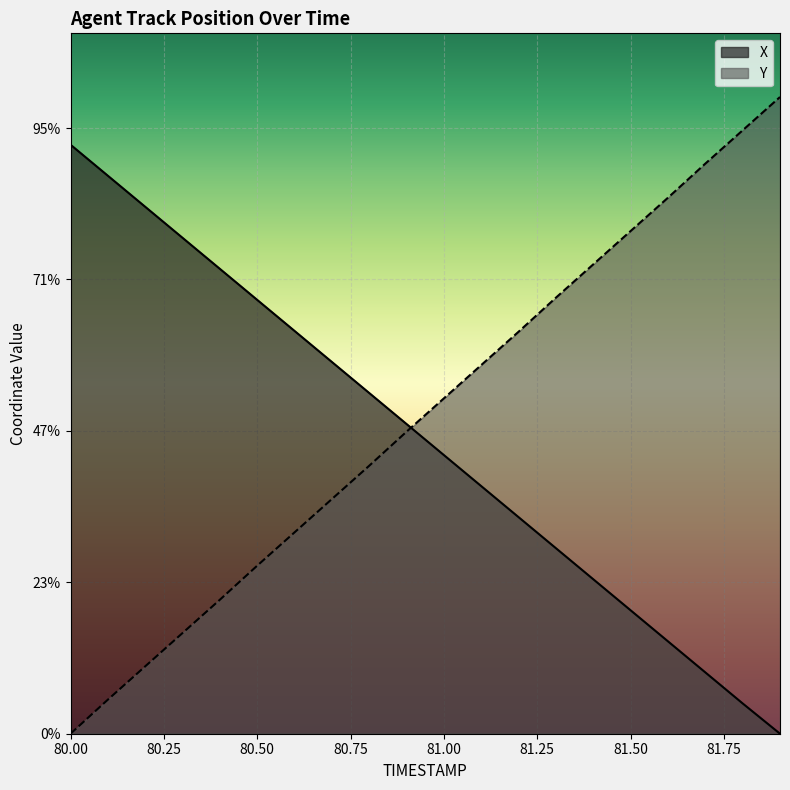

At which label does X first exceed 4?

80.0